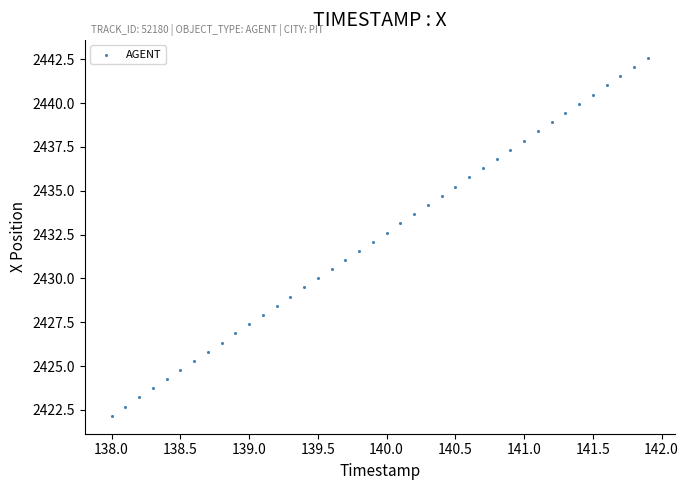

What is the range of X values (max minus min)?

3.9